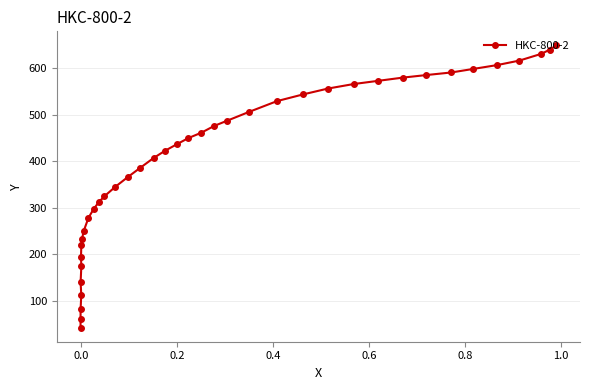

How many data points are above 436?

20